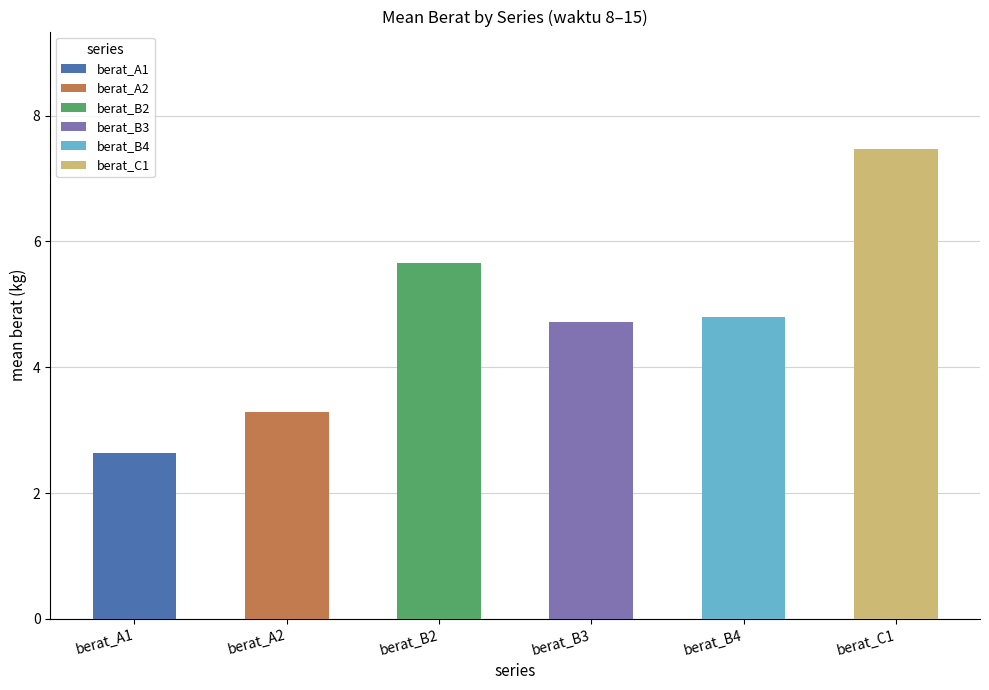

The berat_B2 series shows 5.6 at 8. True or false?

True